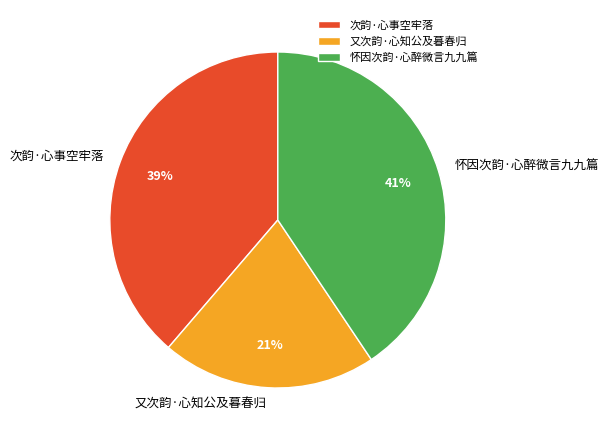

Between 又次韵·心知公及暮春归 and 怀因次韵·心醉微言九九篇, which is larger?

怀因次韵·心醉微言九九篇